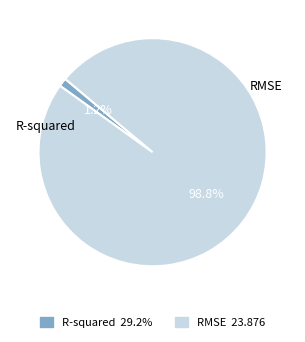

Between R-squared and RMSE, which is larger?

RMSE